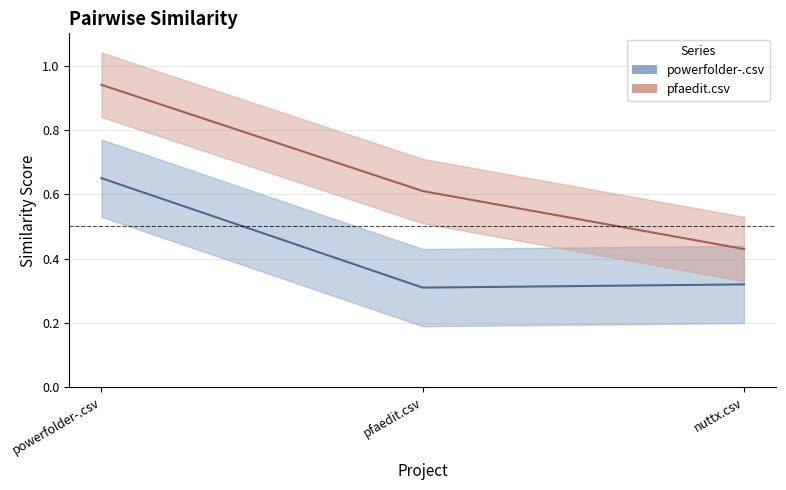

What is the difference between the highest and lowest values at pfaedit.csv?

0.3